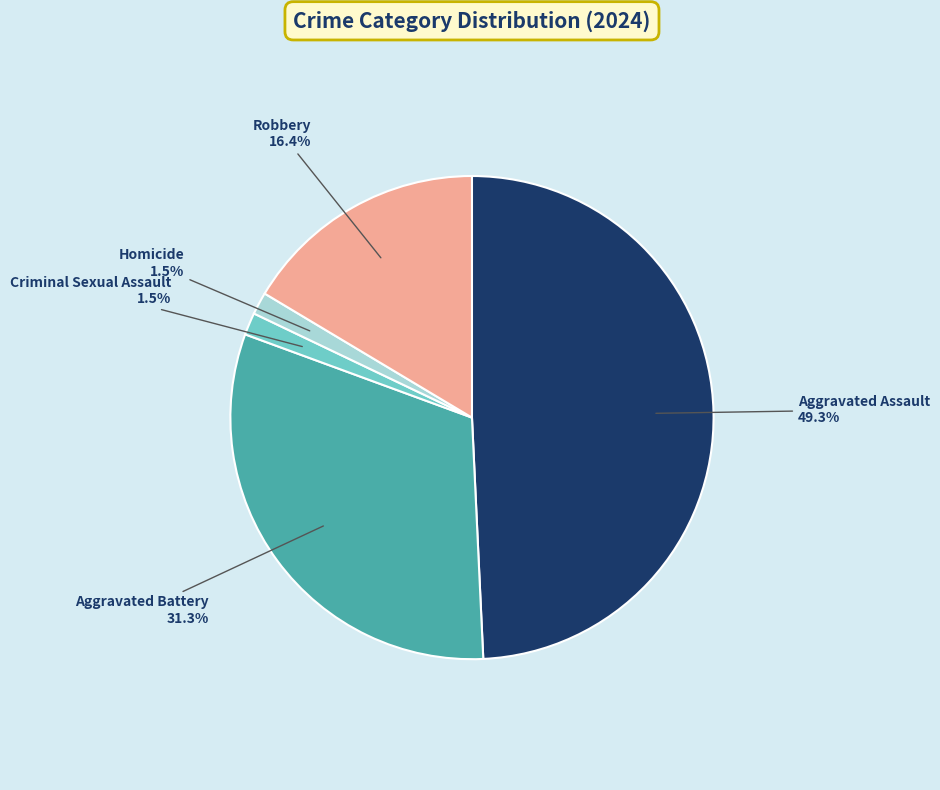

To the nearest percent, what is the combined percentage of Aggravated Battery and Criminal Sexual Assault?

33%